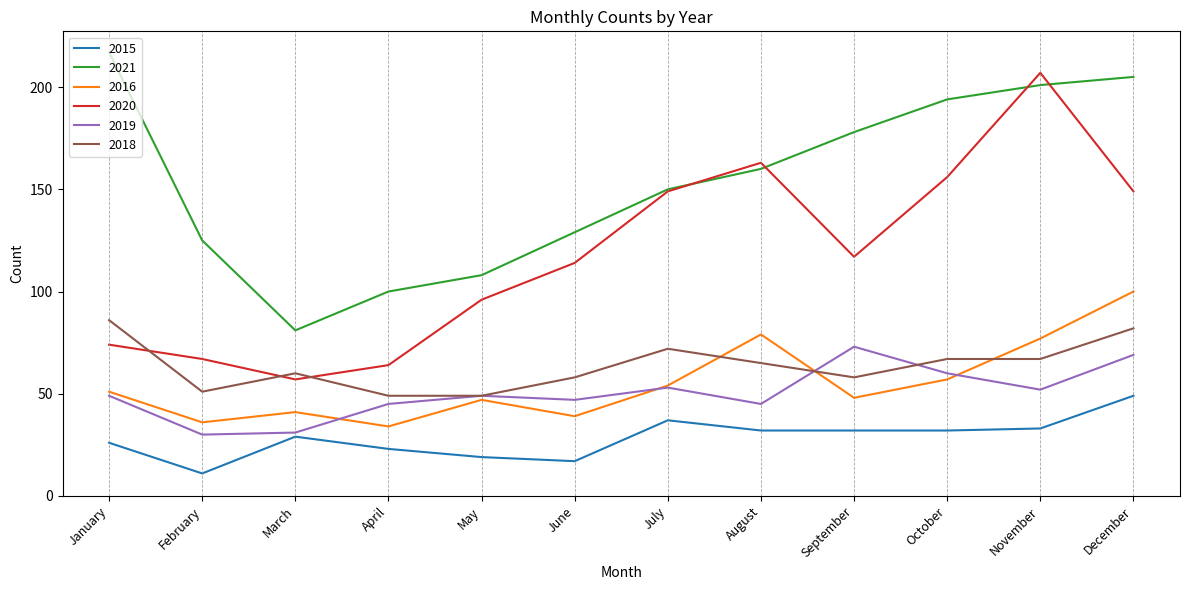

Is the value of 2015 at August greater than the value of 2021 at July?

No